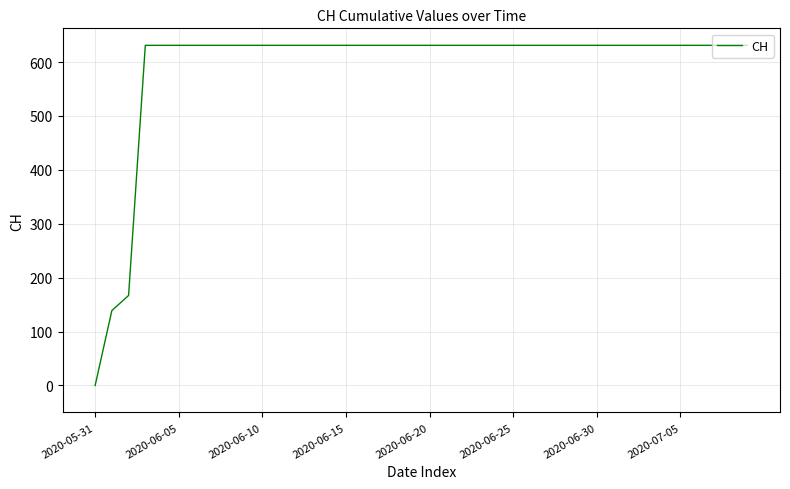

Does the chart display data point markers on the line(s)?

No